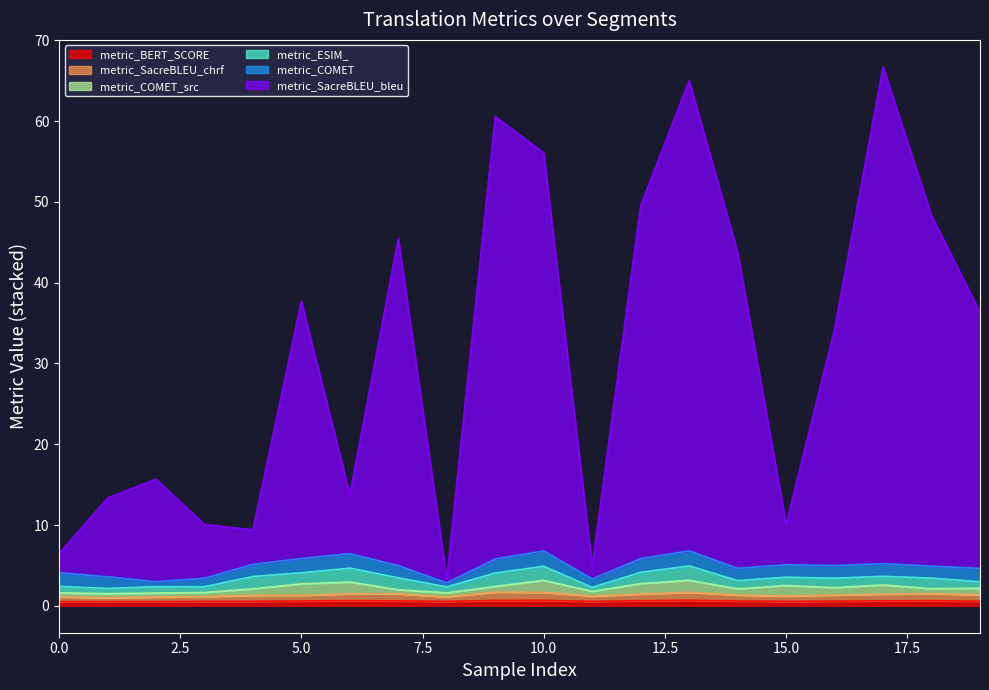

Does the chart display data point markers on the line(s)?

No